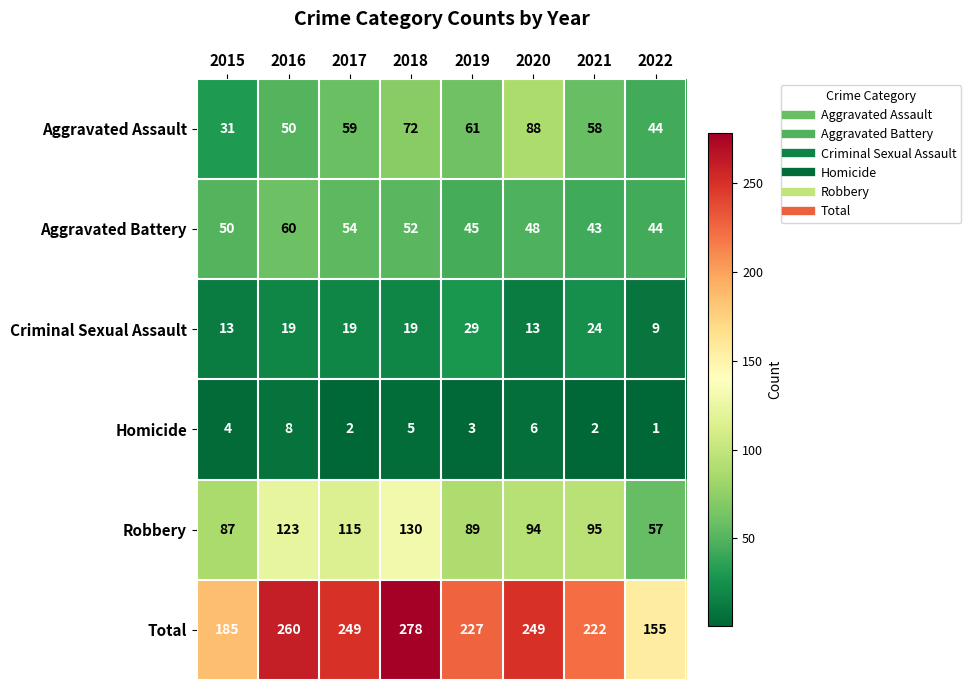

At which label is Robbery closest to 93?

2020